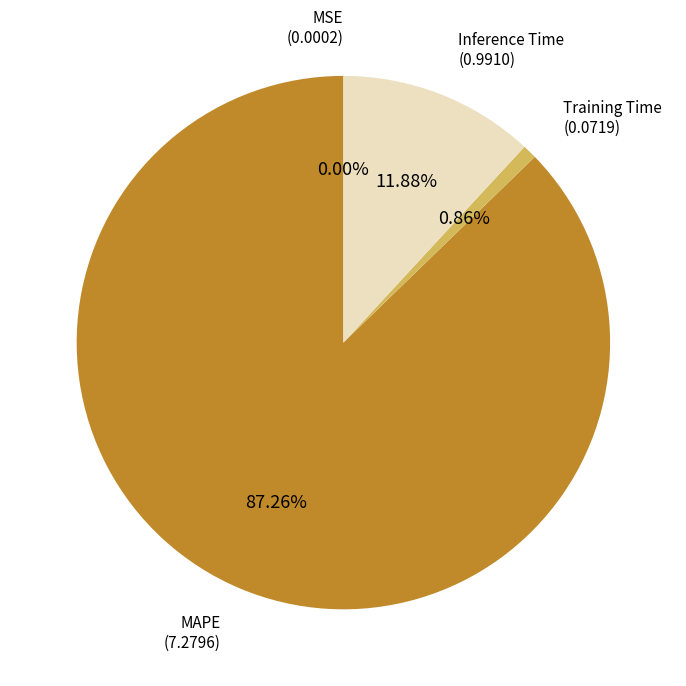

Is it true that Inference Time is 1% of the pie?

False